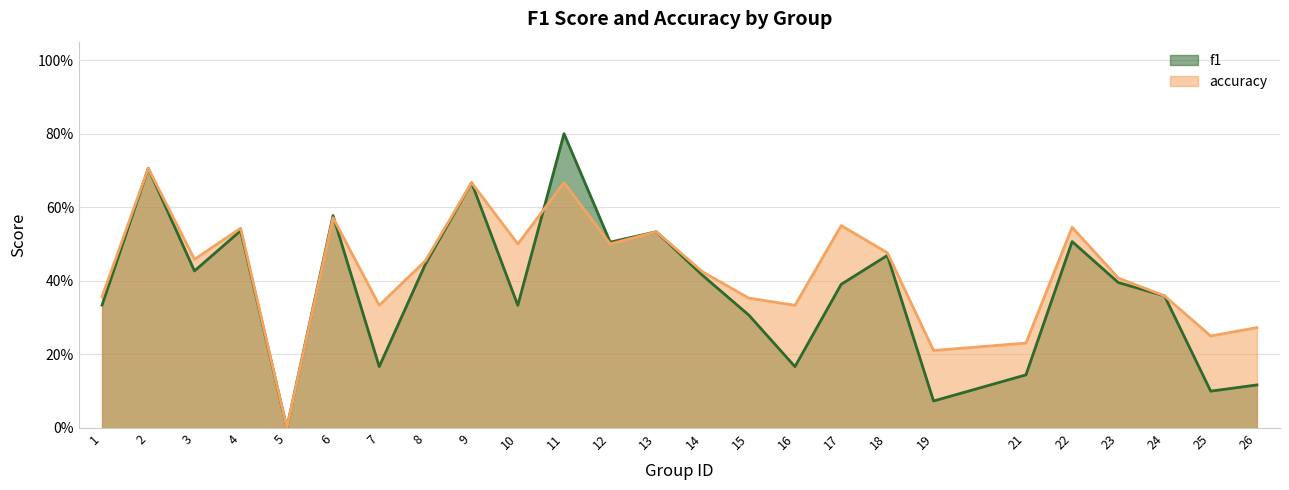

How many times do accuracy and f1 cross each other?

2